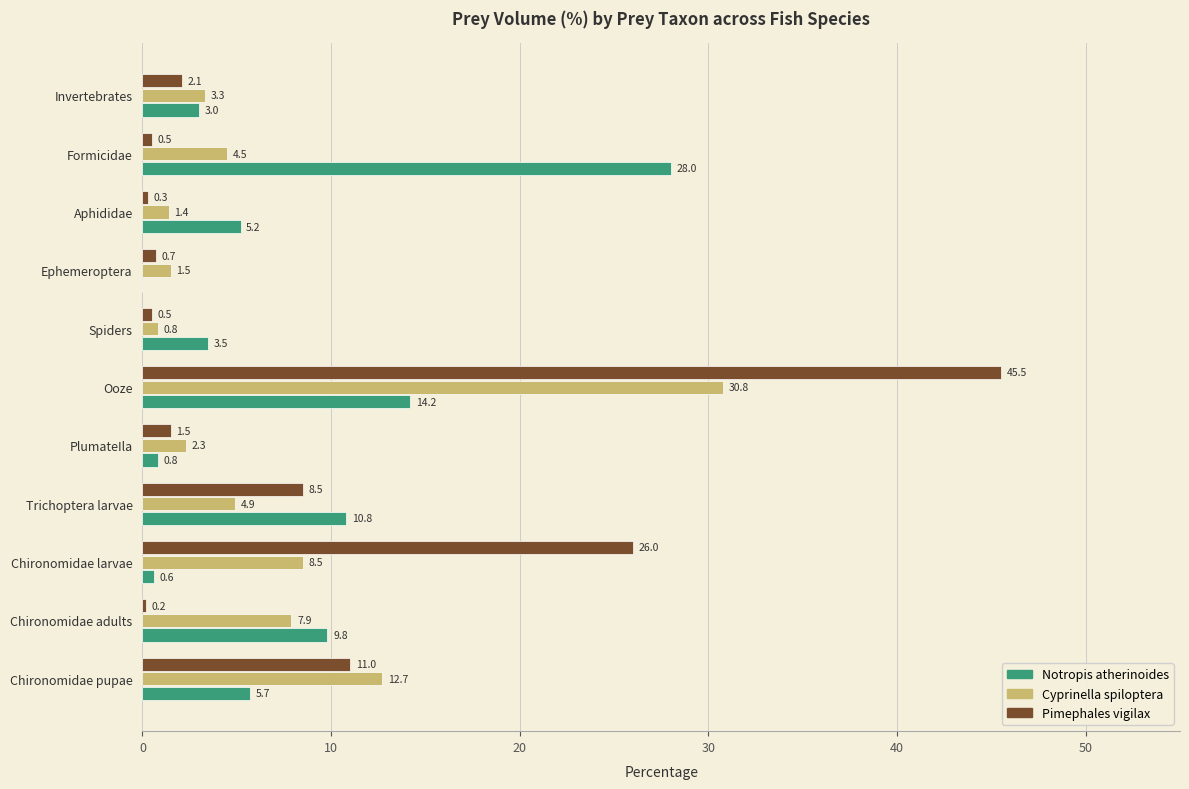

Which series changed the most between Ooze and Aphididae?

Pimephales vigilax